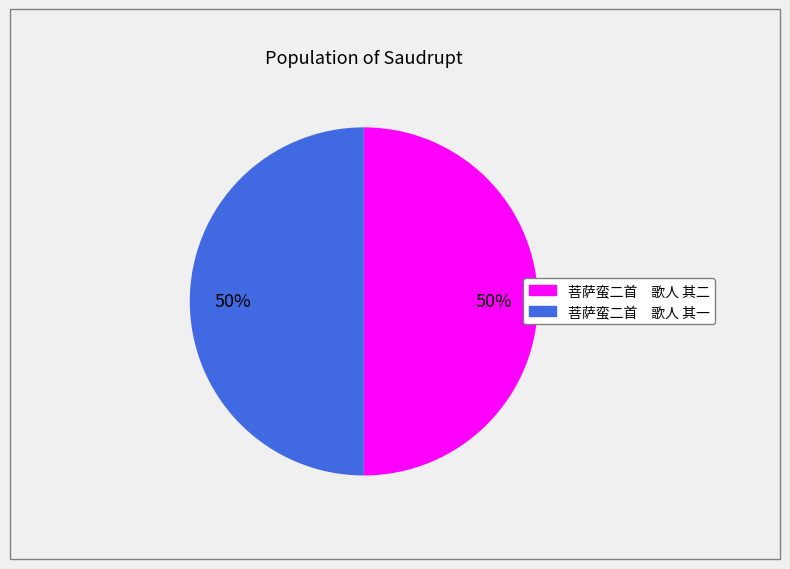

What percentage is the 菩萨蛮二首 歌人 其二 slice, to the nearest percent?

50%